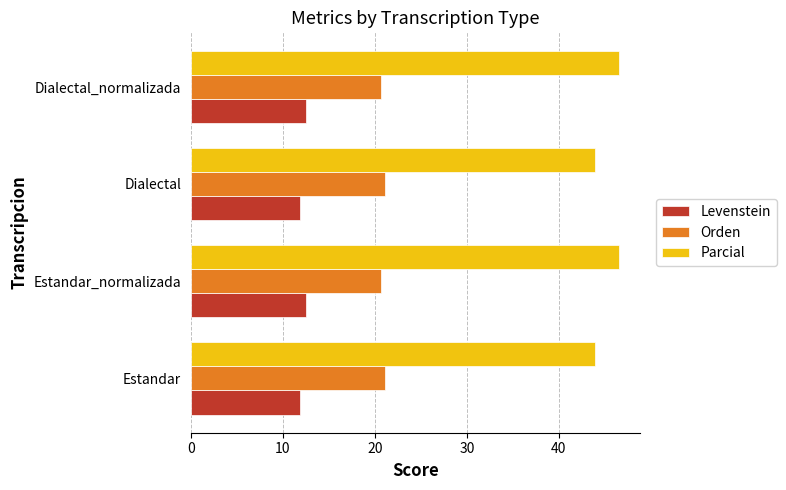

The value of Orden at Estandar is 7.2. True or false?

False